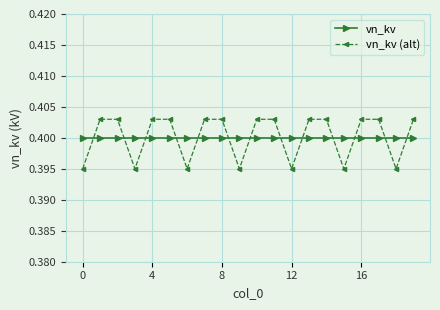

Which series ends up on top after the final intersection of vn_kv (alt) and vn_kv?

vn_kv (alt)